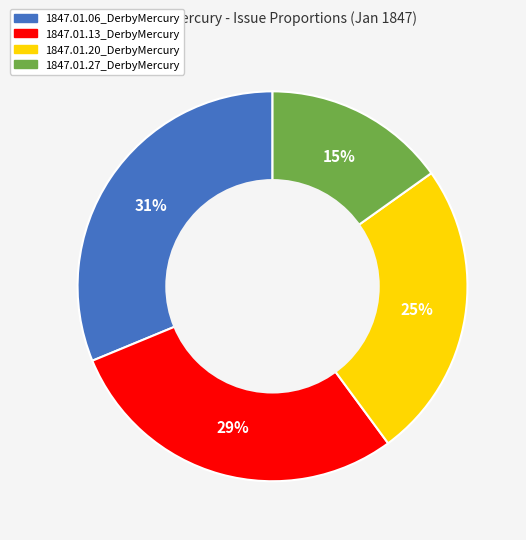

To the nearest percent, what is the combined percentage of 1847.01.20_DerbyMercury and 1847.01.27_DerbyMercury?

40%